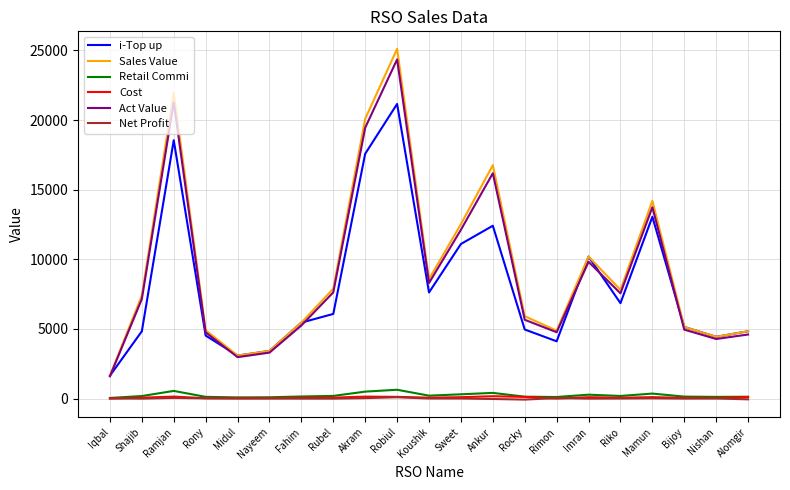

What is the difference between the Net Profit values at Midul and Rubel?

5.0